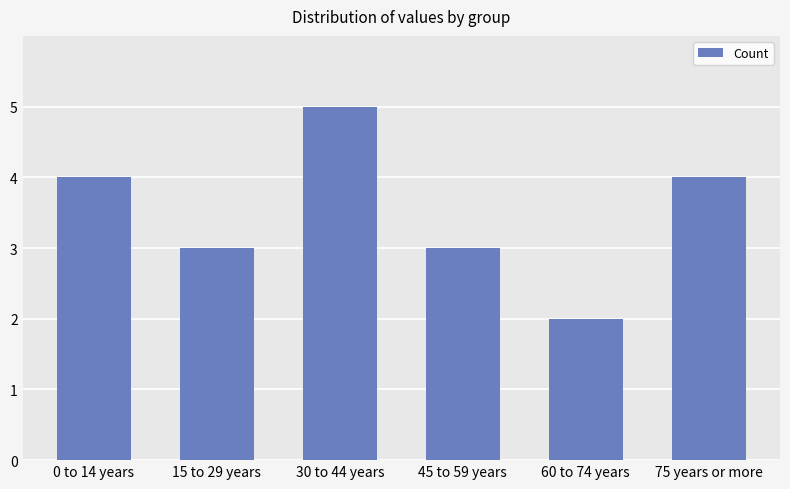

Count the values in the range 3 to 4.

4